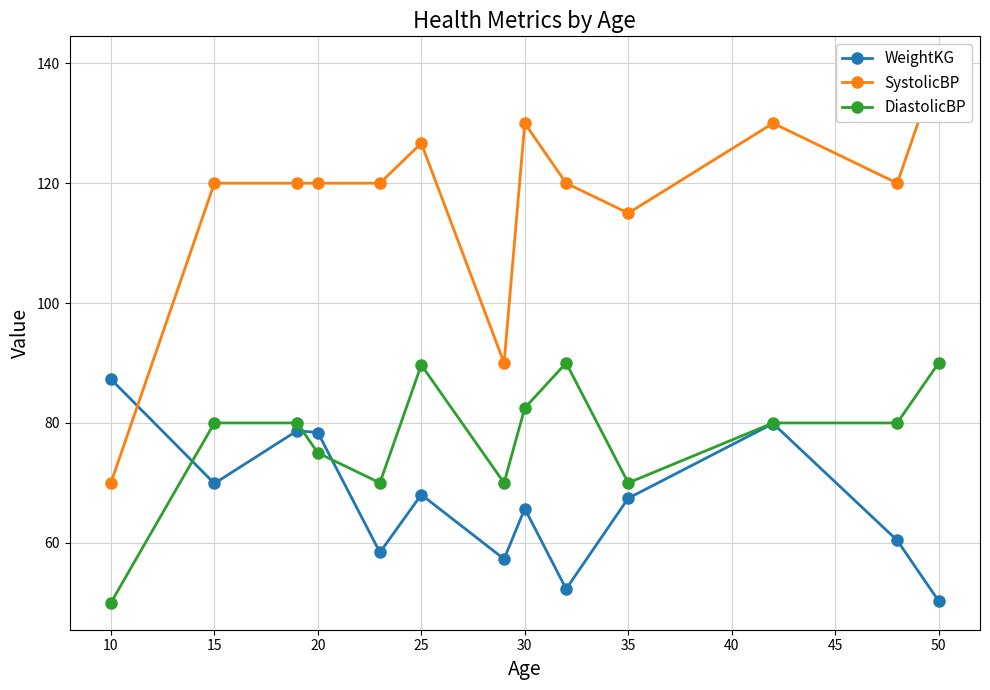

Which category has the lowest value in the DiastolicBP series?

10